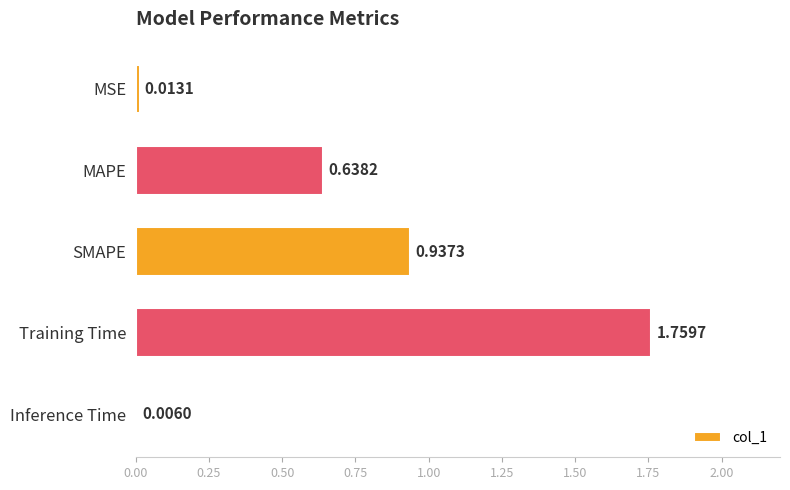

What is the sum of all values?

3.4